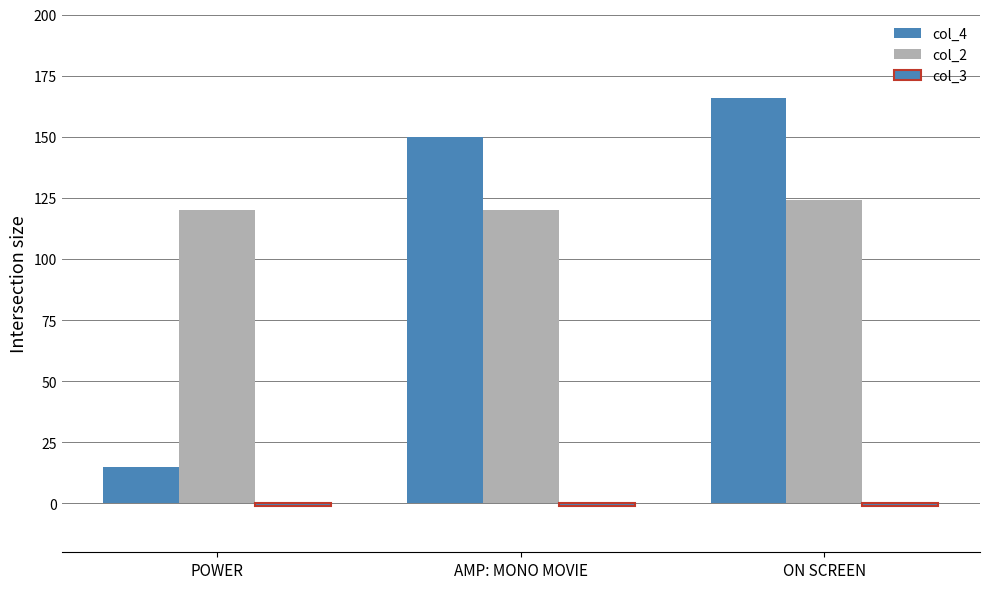

Reading left to right, transcribe all the data shown in this chart.

col_4: 15	150	166
col_2: 120	120	124
col_3: -1	-1	-1